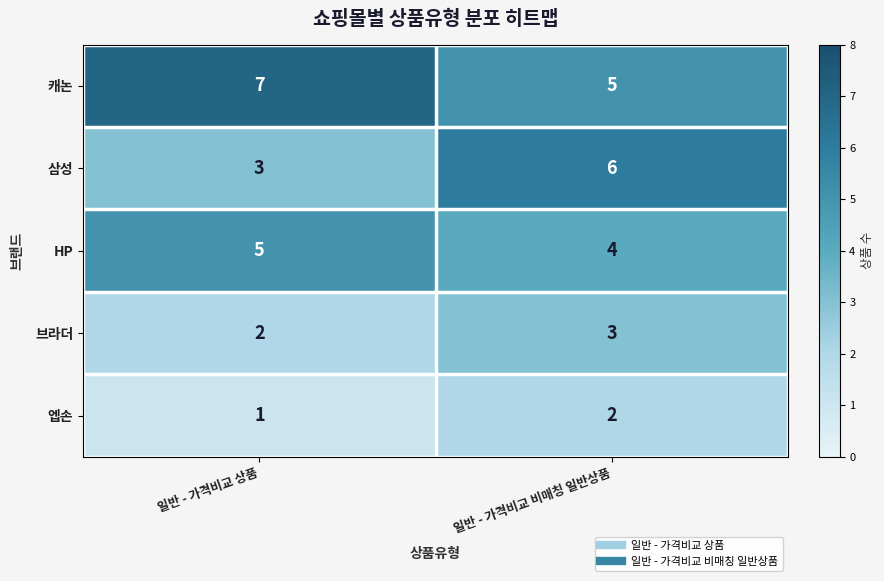

What is the smallest value displayed?

1